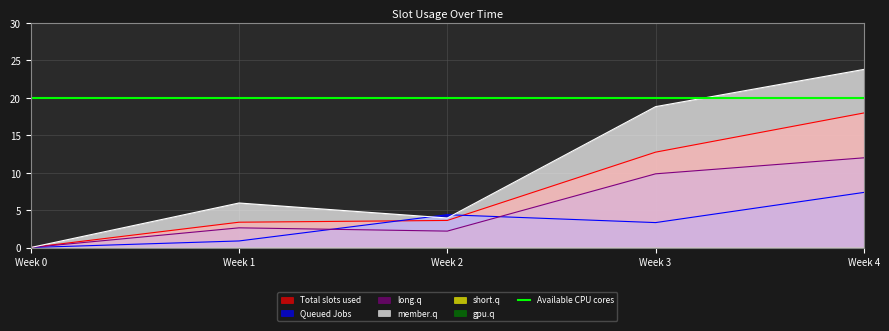

At how many categories does at least one series exceed 12?

2